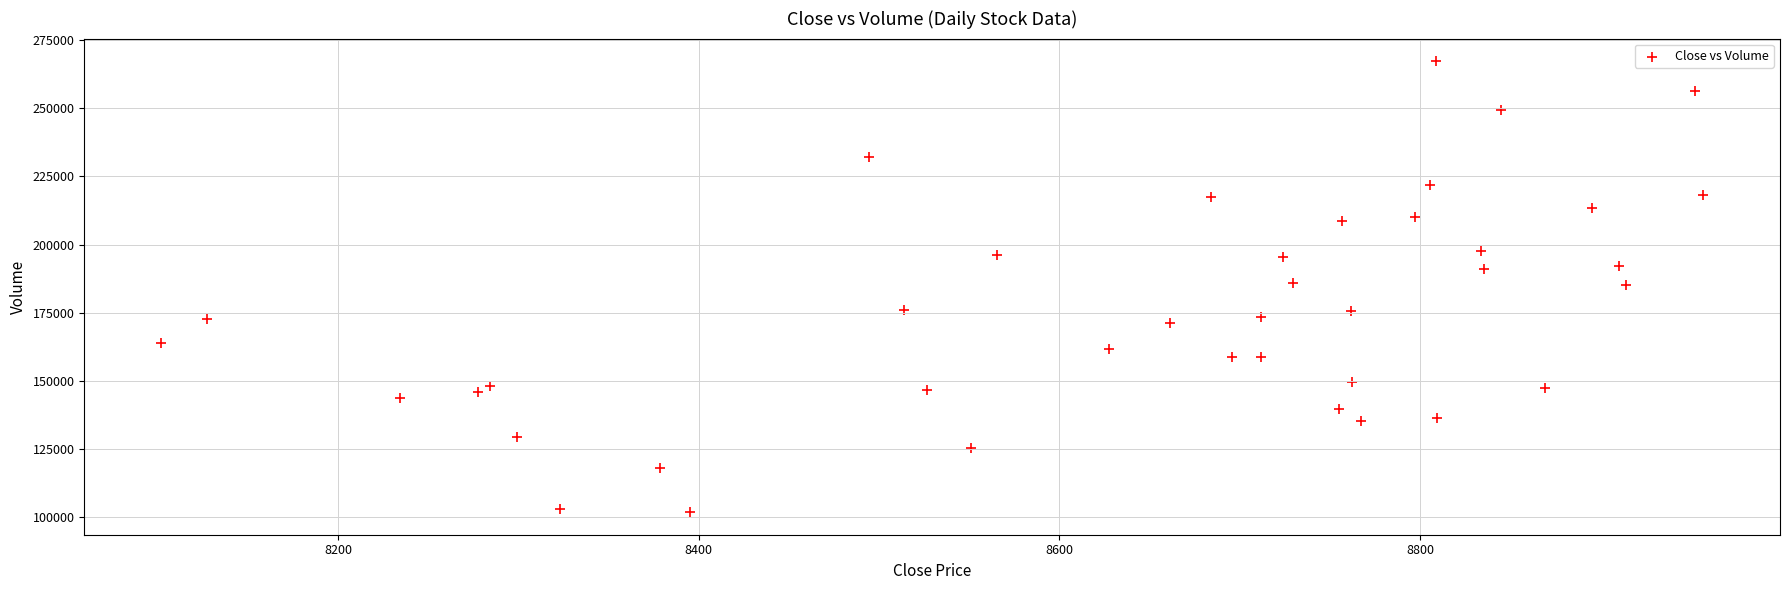

Count the number of points in this scatter plot.

40